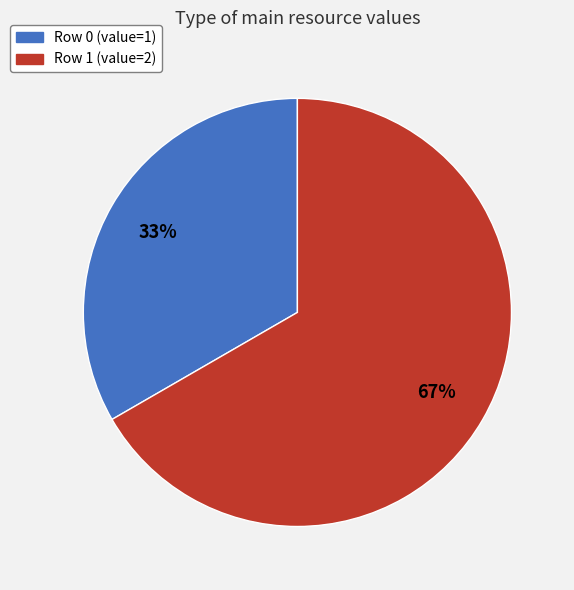

How many segments does this pie chart have?

2